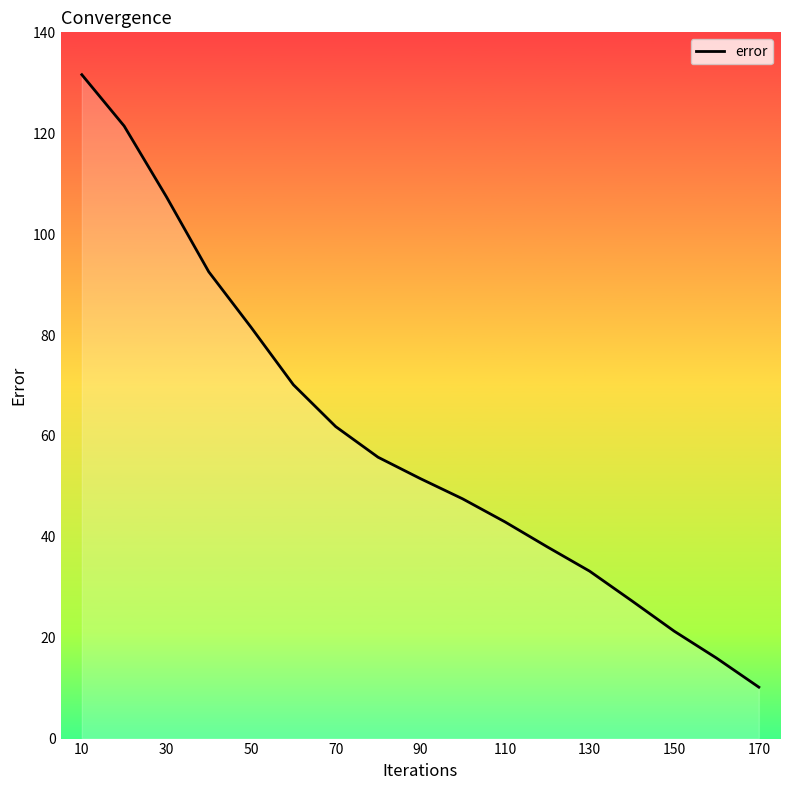

What is the maximum value shown in the chart?

131.6